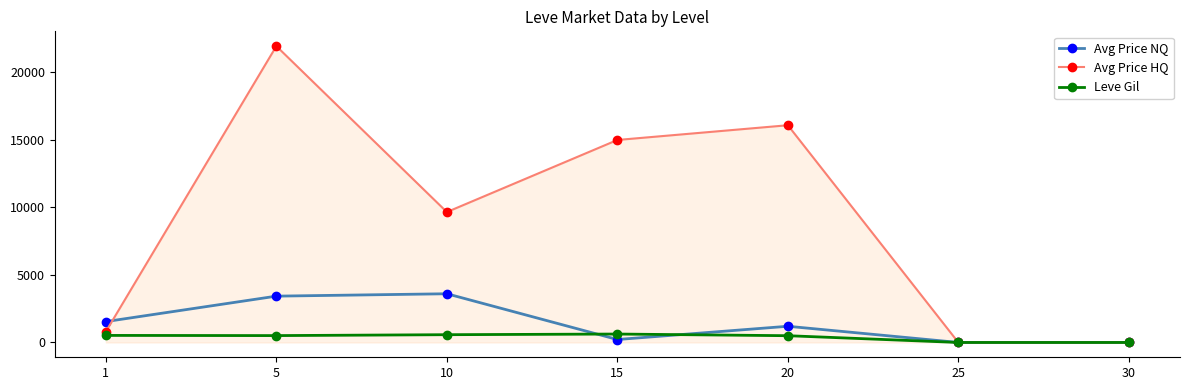

What is the difference between the maximum and second lowest values in the Leve Gil series?

623.3